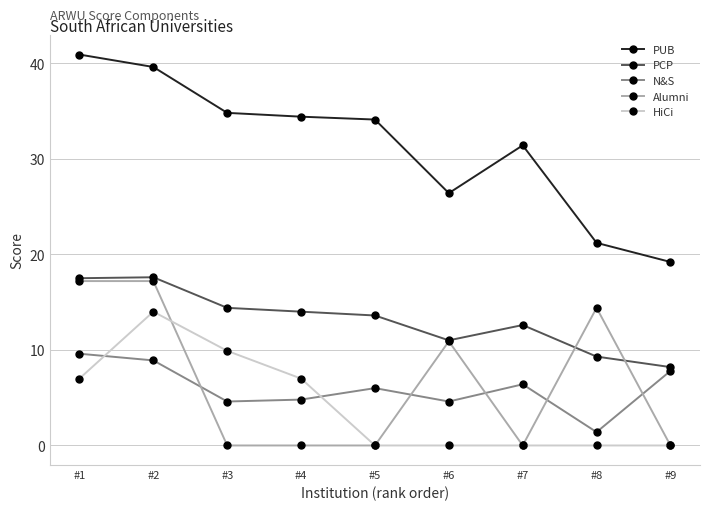

Between which two adjacent categories do N&S and HiCi first intersect?

#1 and #2